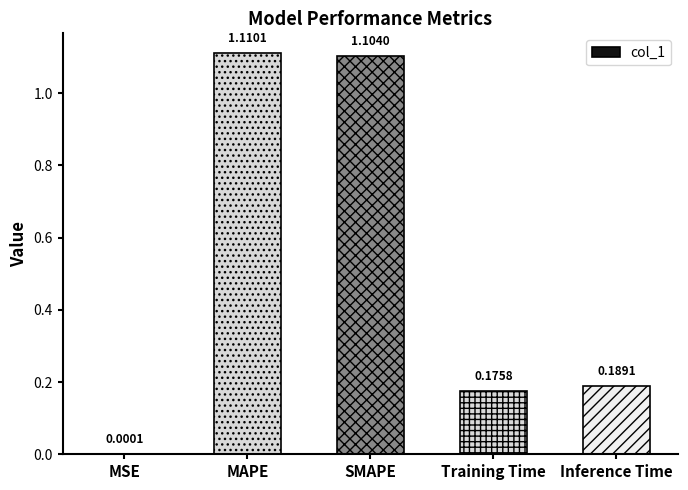

Which category has the highest value across all series?

MAPE